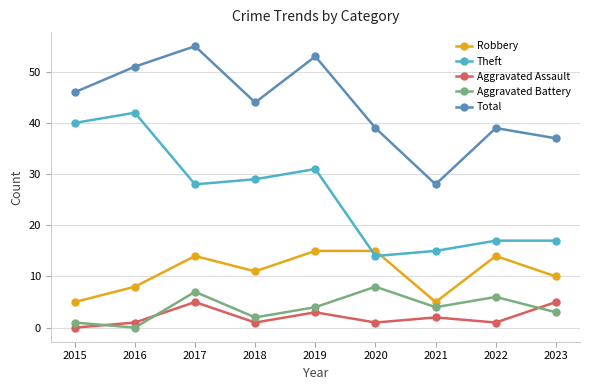

At which category does Robbery reach its first local valley?

2018